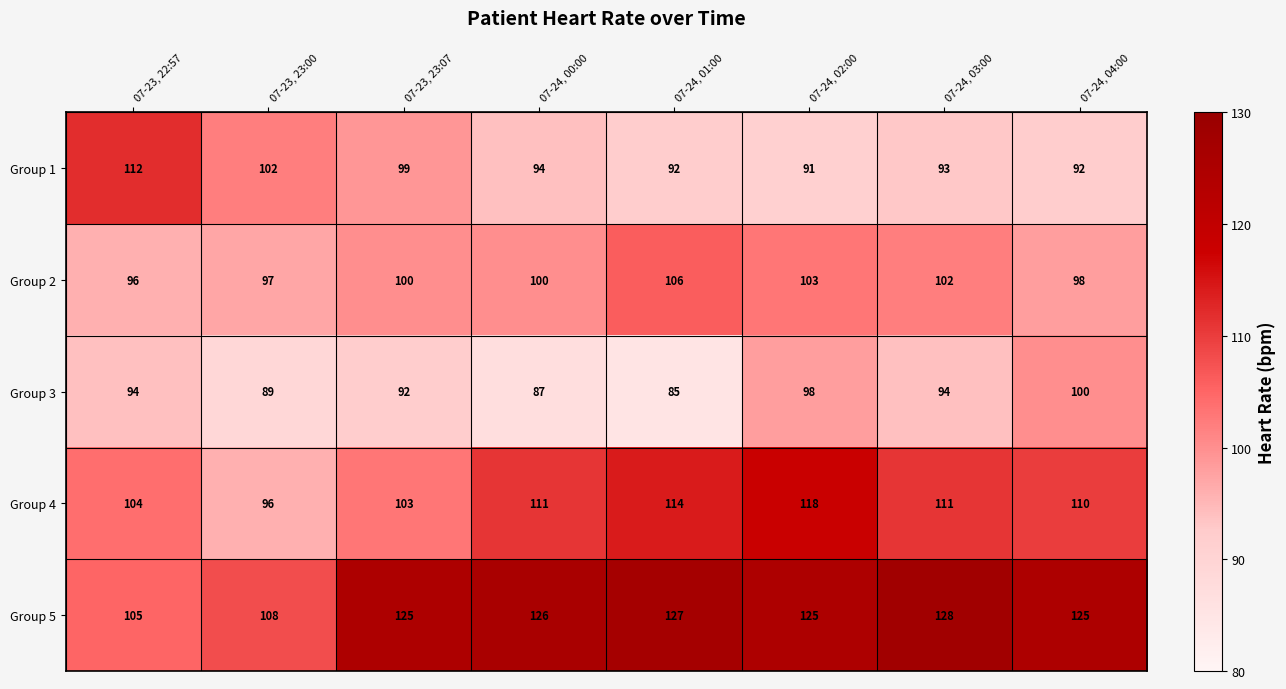

At which category does the chart reach its peak across all series?

07-24, 03:00